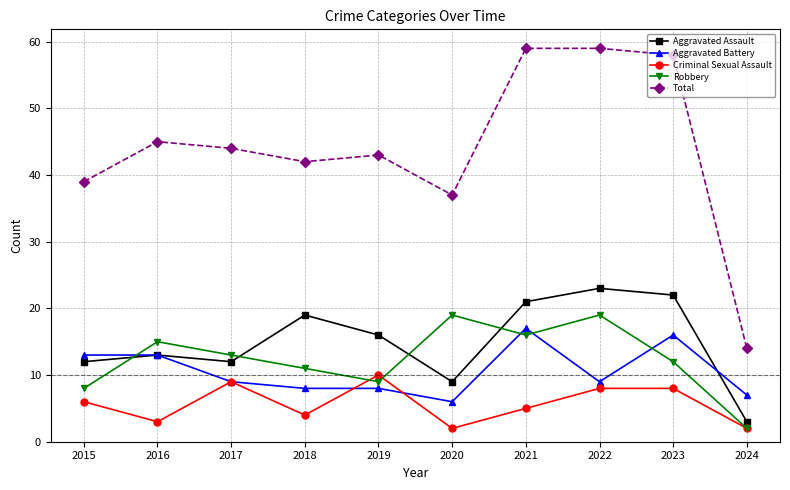

How many values in the Criminal Sexual Assault series are below 6?

5